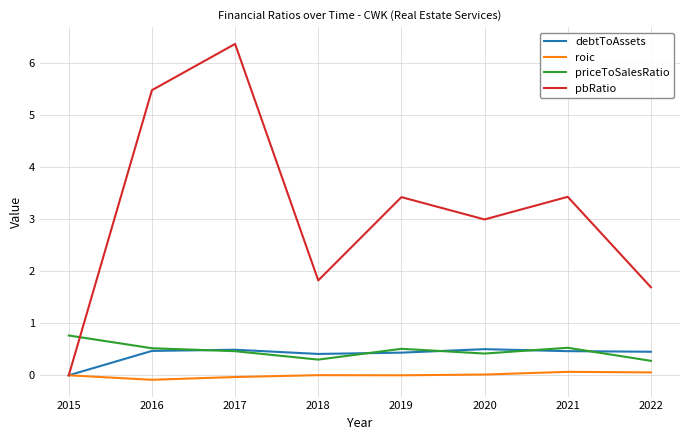

Is it true that roic equals 0.0 at 2020?

True